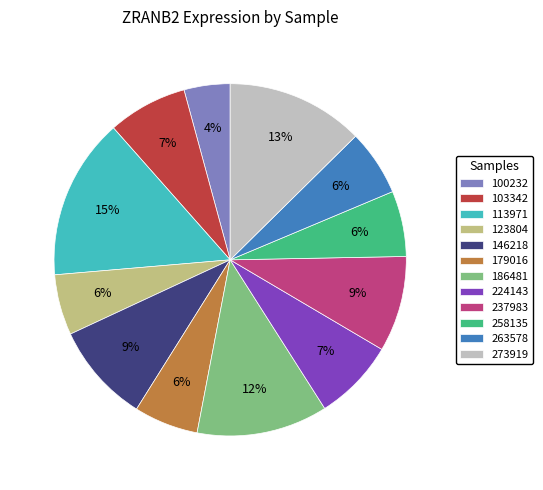

Is there a majority slice in this chart?

No